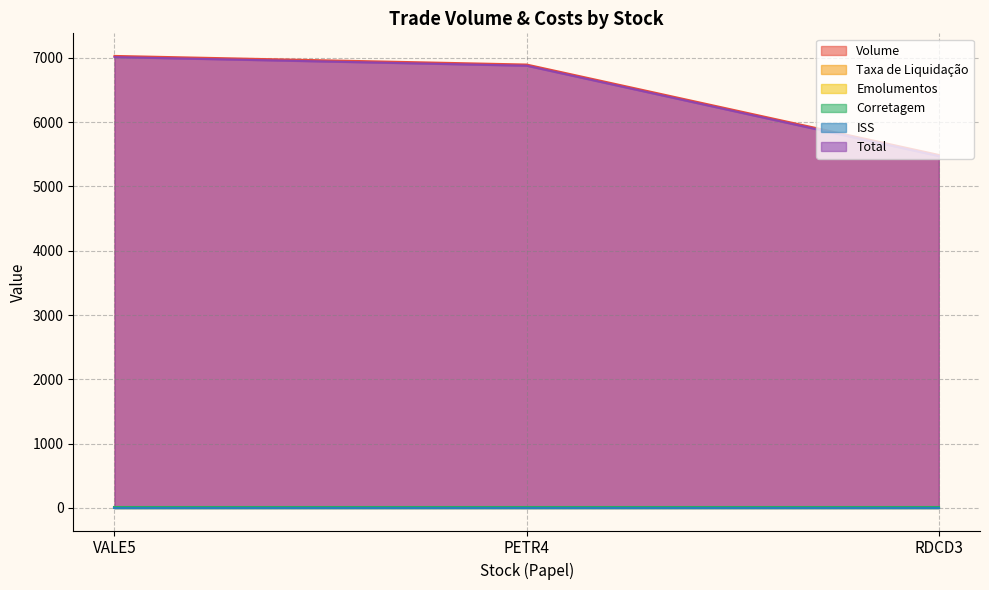

Between VALE5 and RDCD3, which series saw the biggest shift?

Volume